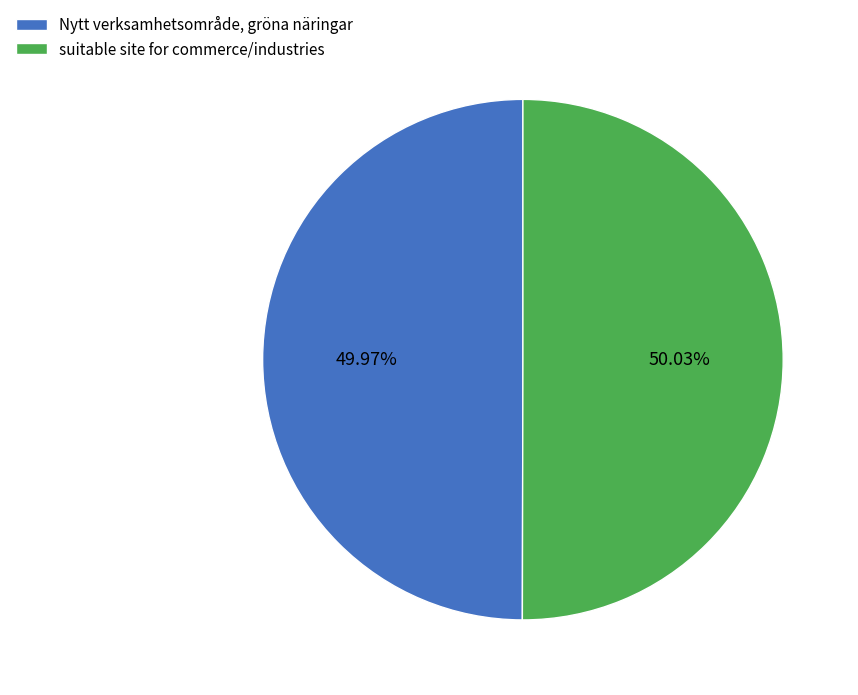

Rank the categories by value from highest to lowest.

suitable site for commerce/industries, Nytt verksamhetsområde, gröna näringar